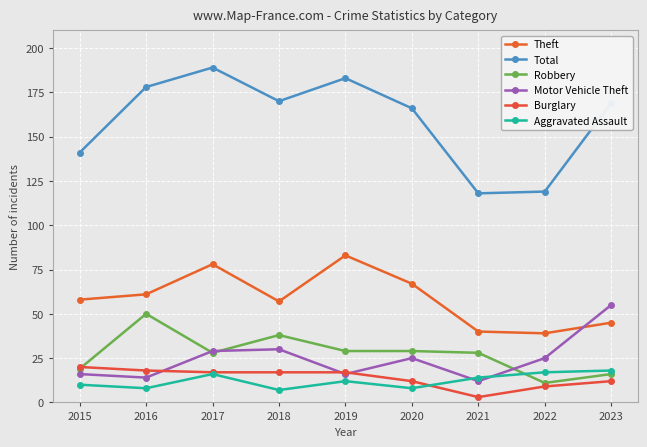

Is this an area chart (filled region under the line)?

No